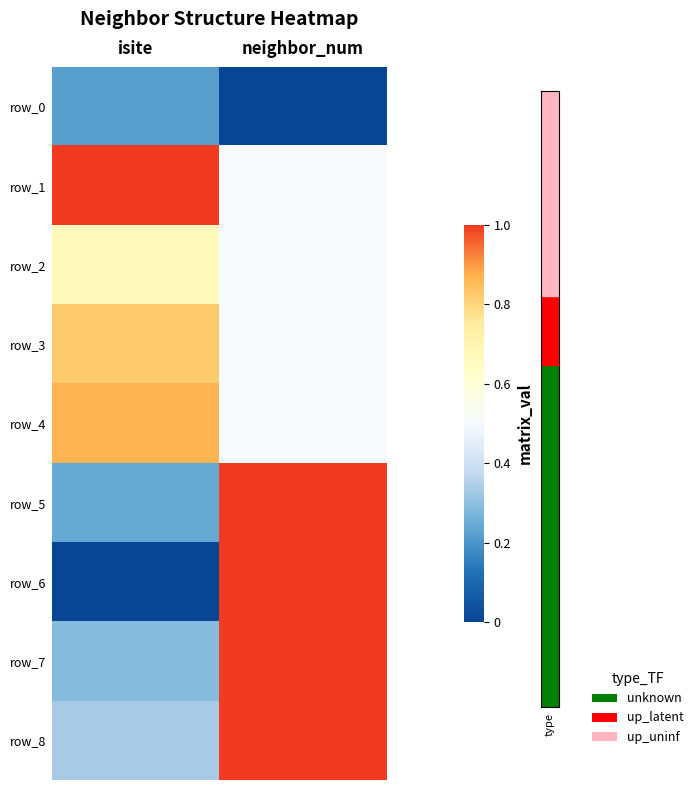

Rank the series at isite from highest to lowest value.

row_1, row_4, row_3, row_2, row_8, row_7, row_5, row_0, row_6